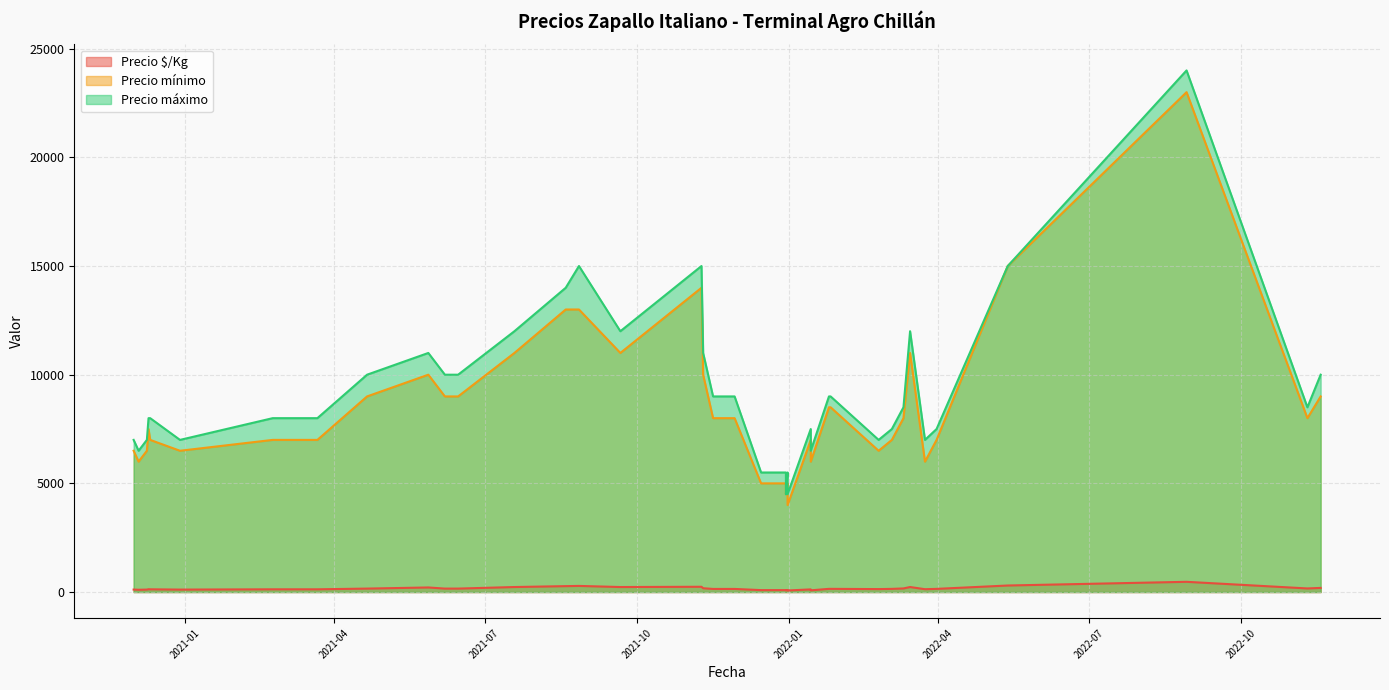

Is it true that Precio máximo equals 8000 at 2020-12-11?

True